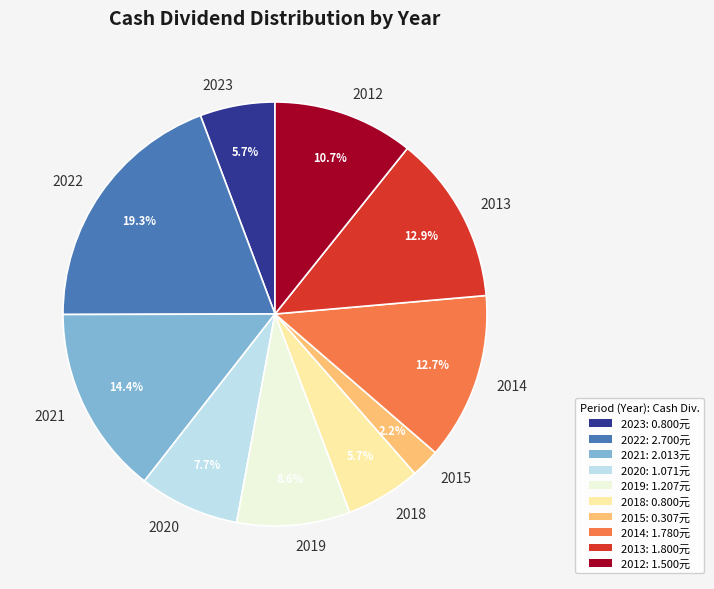

Approximately how many times larger is the value at 2021 compared to 2019?

1.7